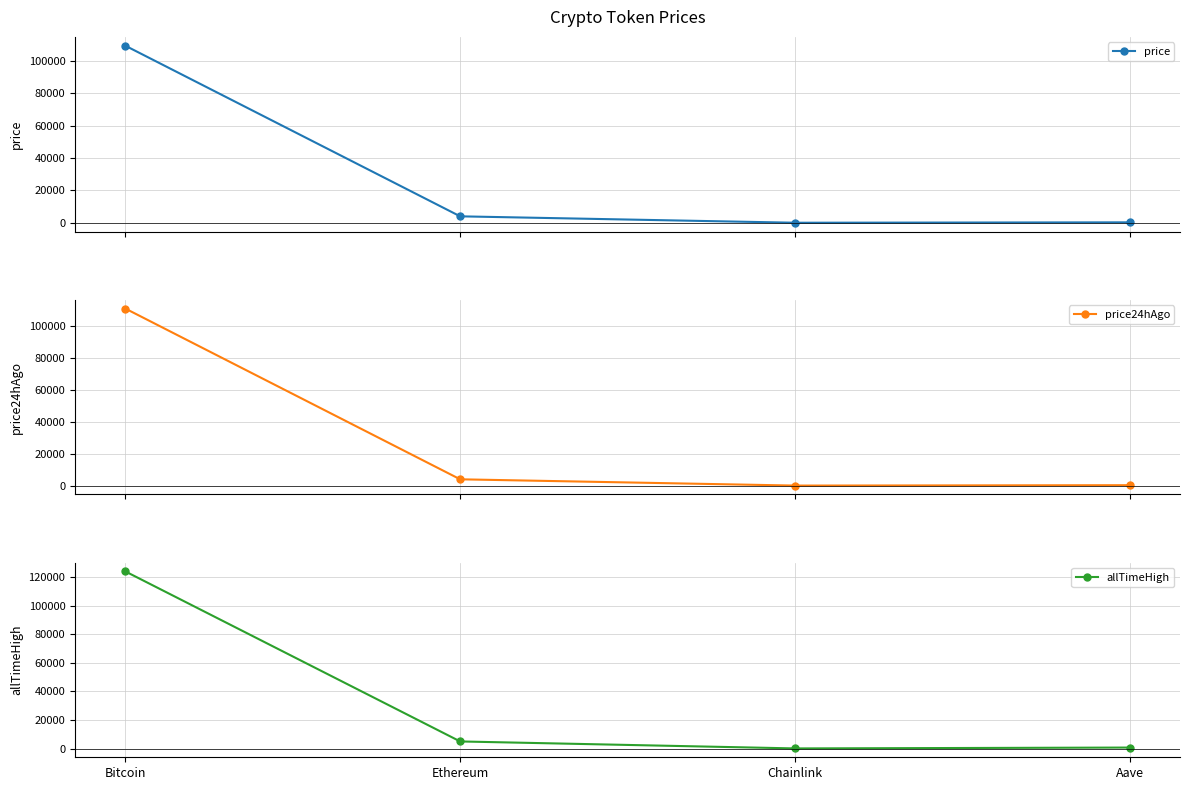

Does the chart have visible grid lines?

Yes